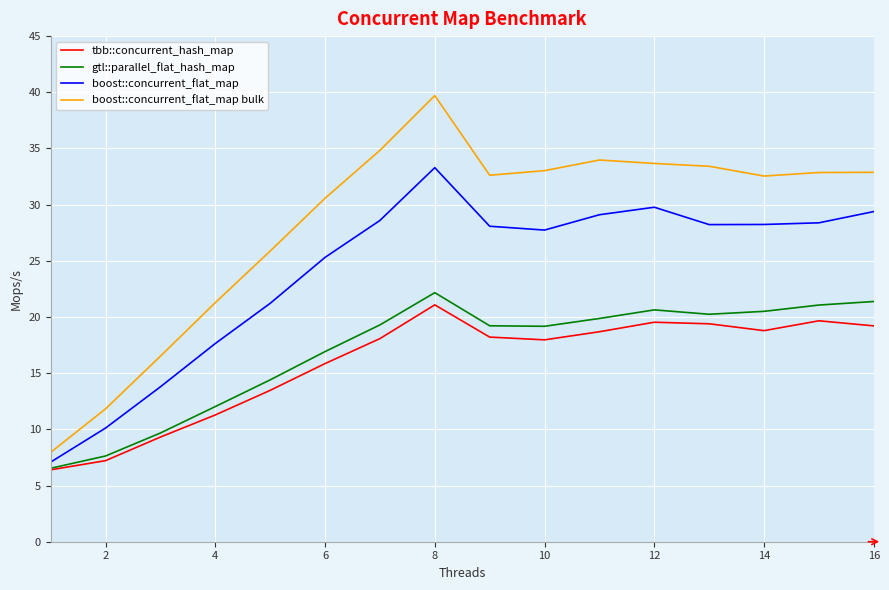

True or false: boost::concurrent_flat_map bulk and gtl::parallel_flat_hash_map cross at least once.

False